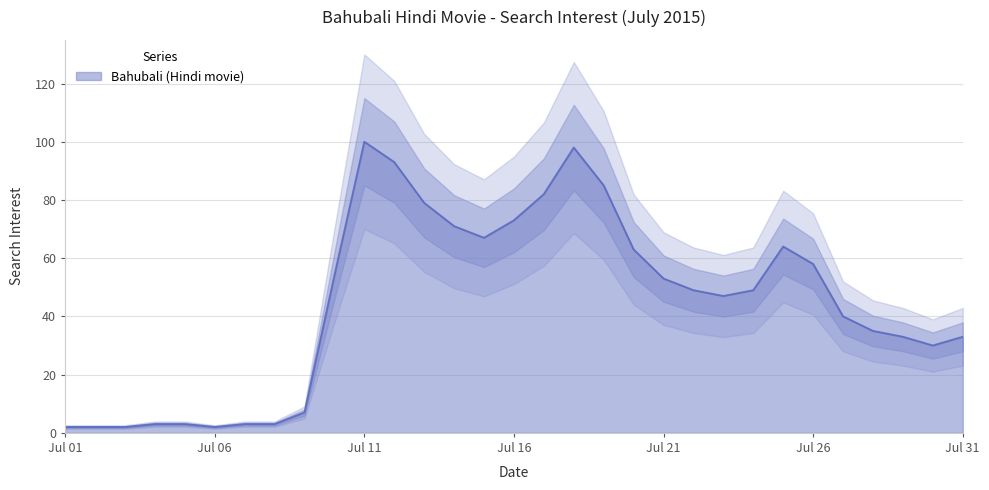

True or false: there are more than 1 points higher than both neighbors.

True